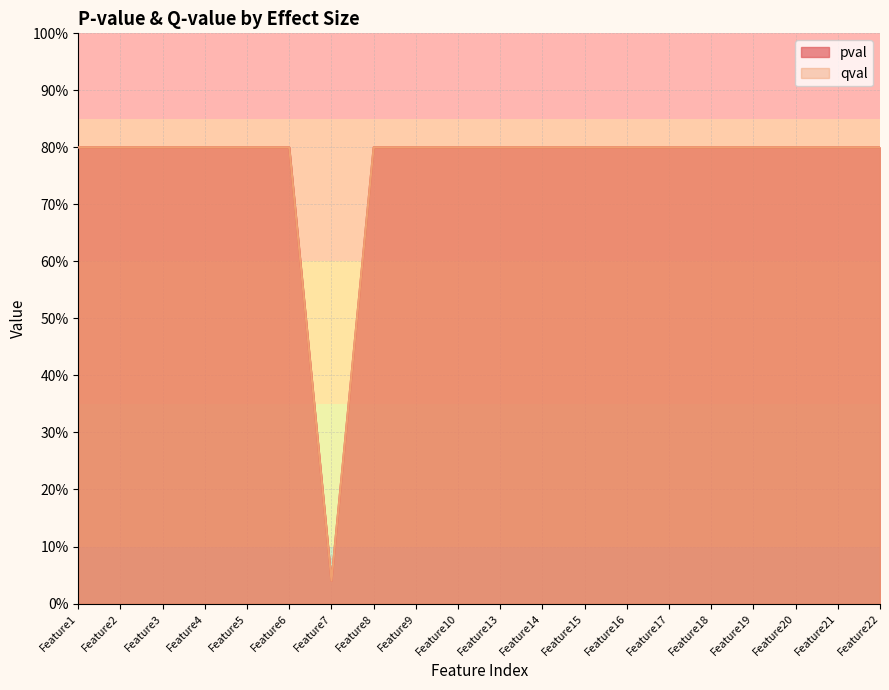

What is the difference between the second highest and minimum values in the pval series?

0.8